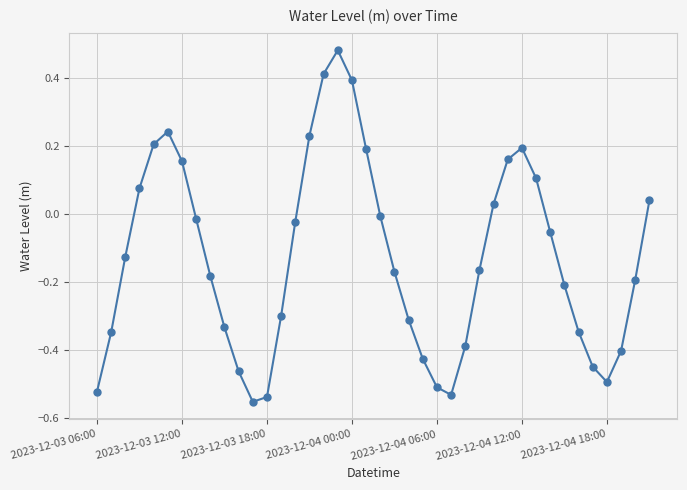

What is the difference between the second highest and minimum values?

1.0